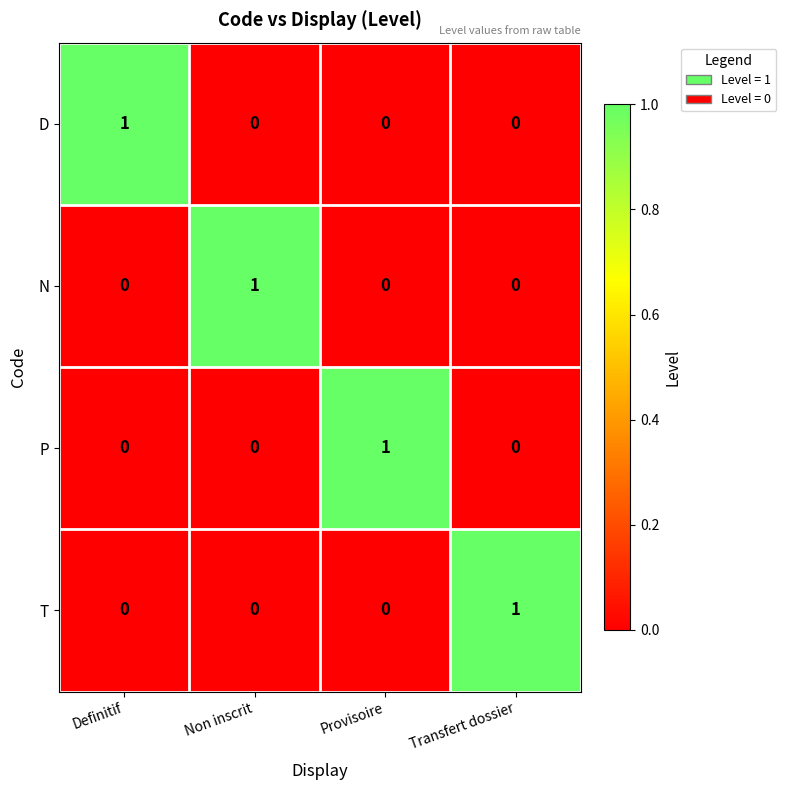

How many positive values does the P series have?

1